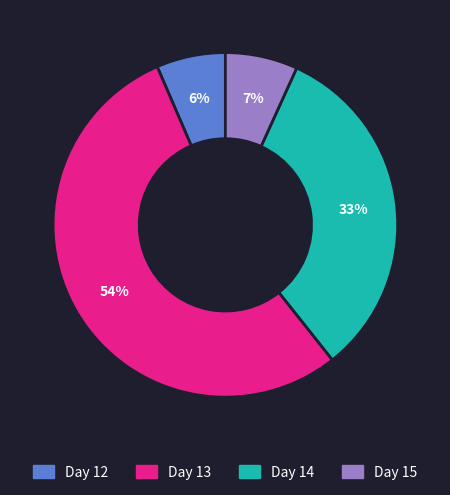

Which slice is the smallest?

Day 12